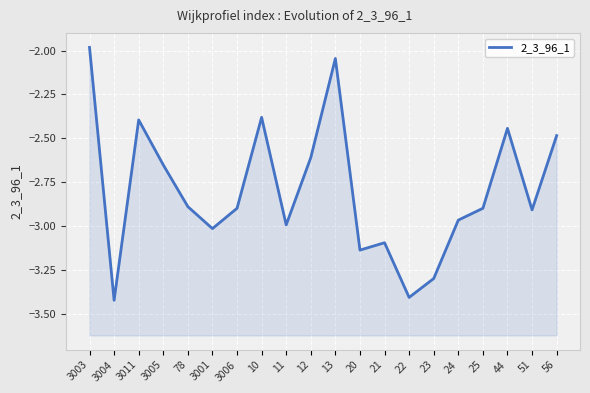

How many values exceed -2?

1